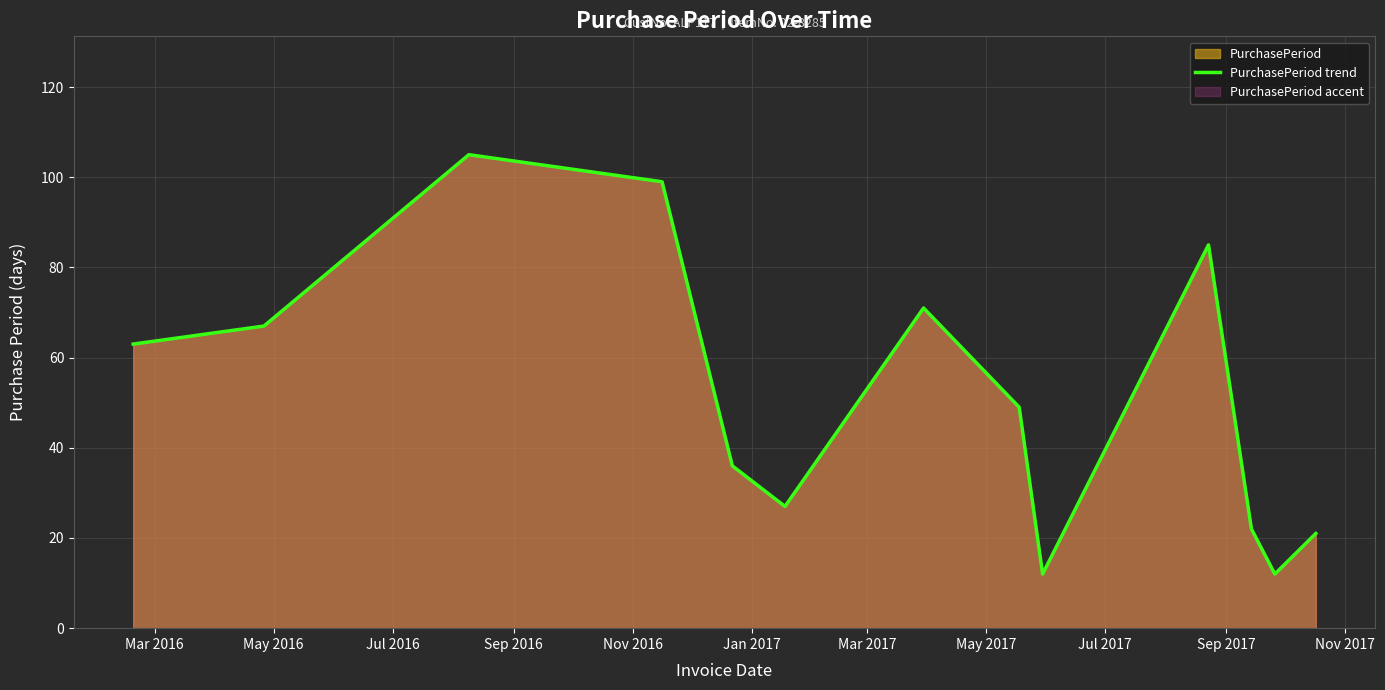

What is the maximum value shown in the chart?

105